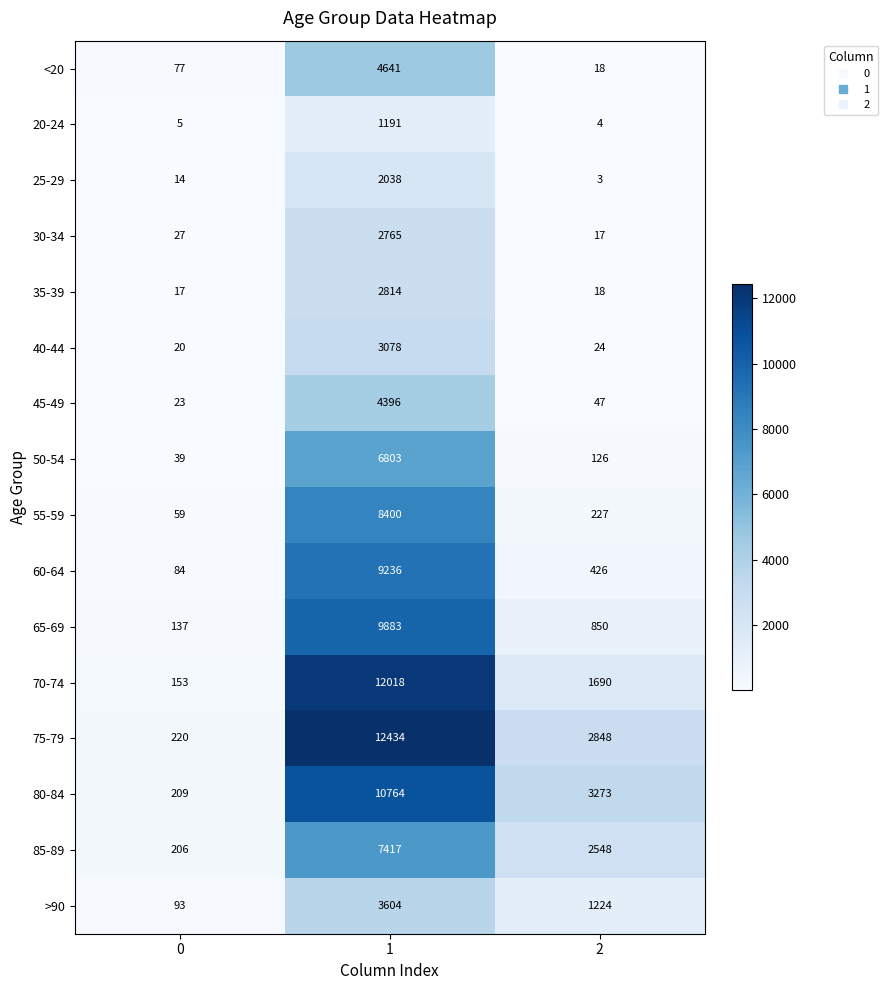

What value does the 30-34 series have at 2?

17